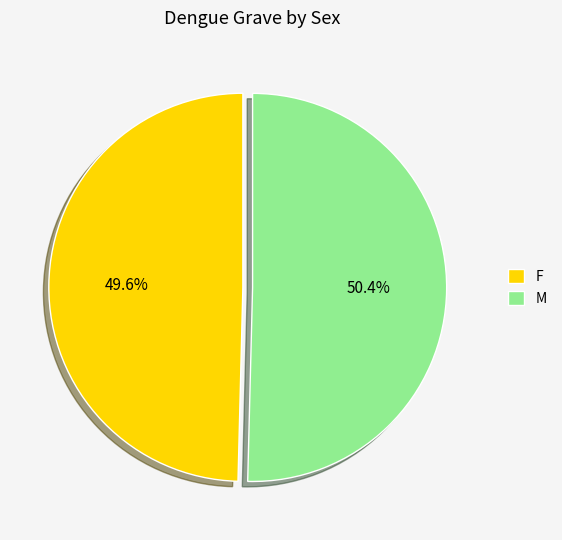

Does M account for over 50% of the chart?

Yes